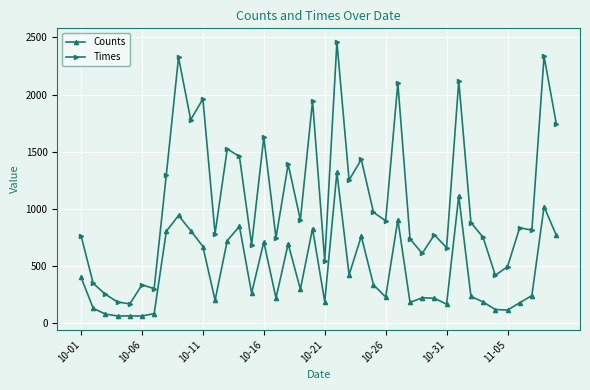

What is the sum of all Times values?

43537